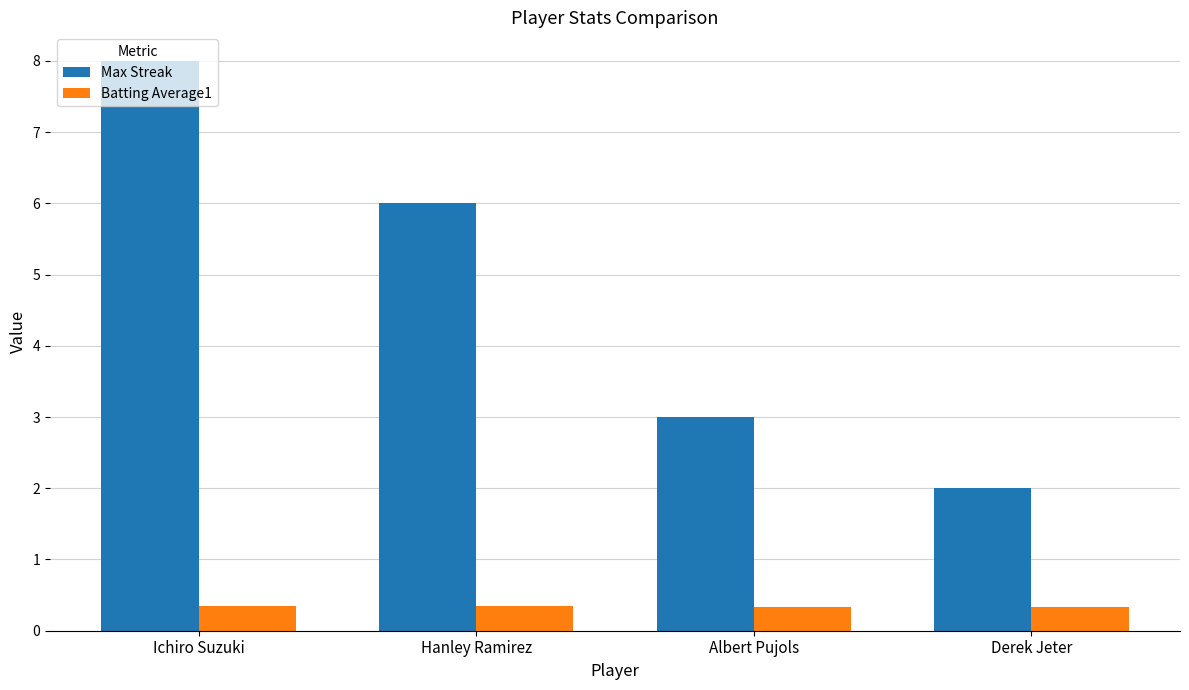

Count the Batting Average1 values in the range 0 to 1.

4